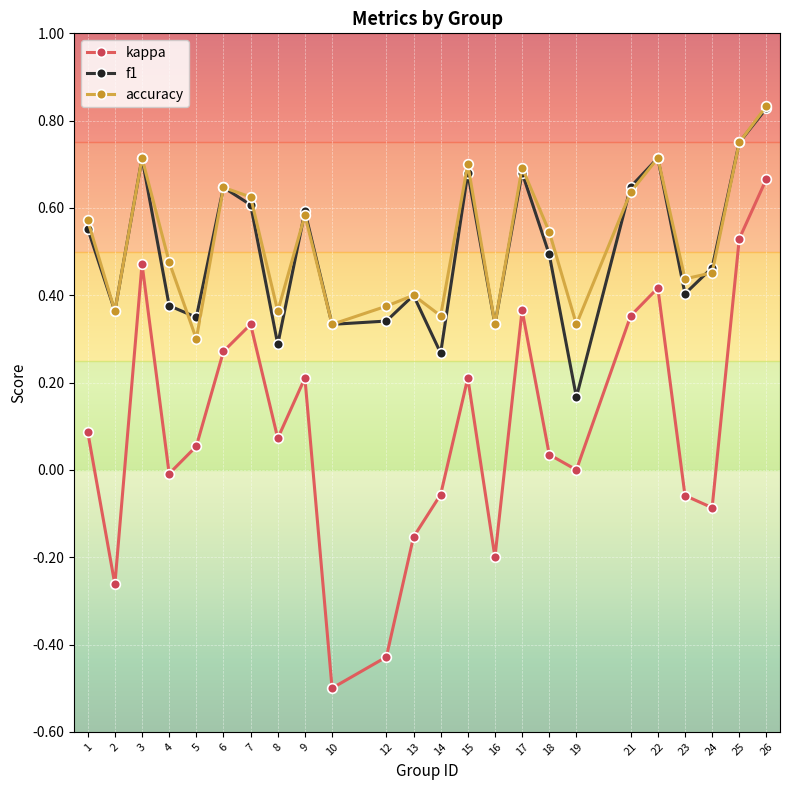

What are all the series names shown in the legend?

kappa, f1, accuracy